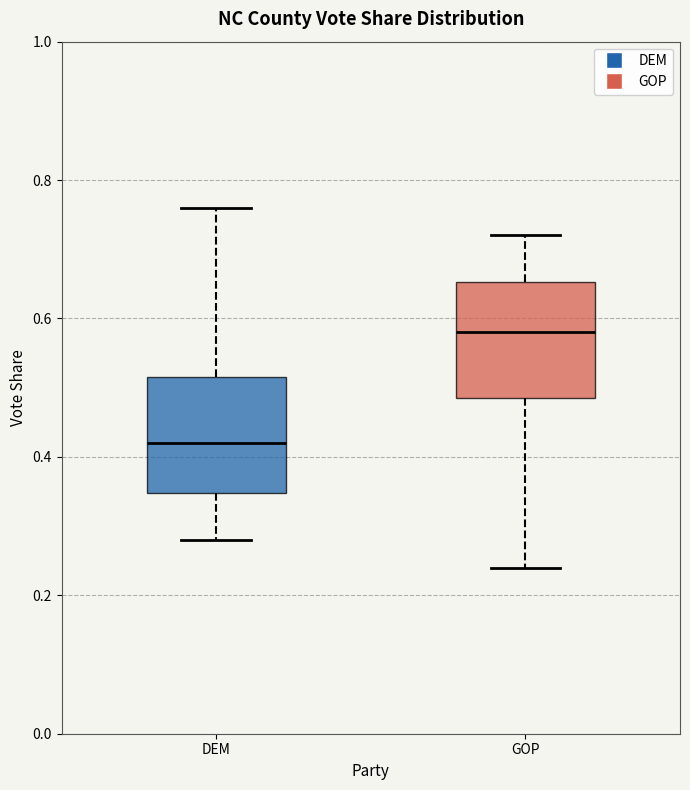

Which box's median line is the highest?

GOP